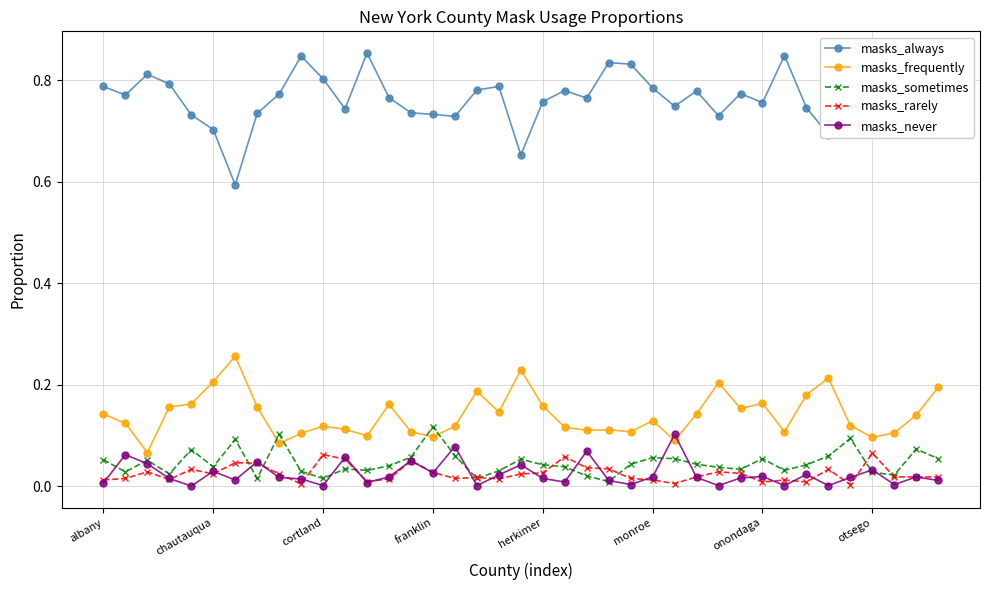

True or false: masks_frequently and masks_rarely intersect in this chart.

False